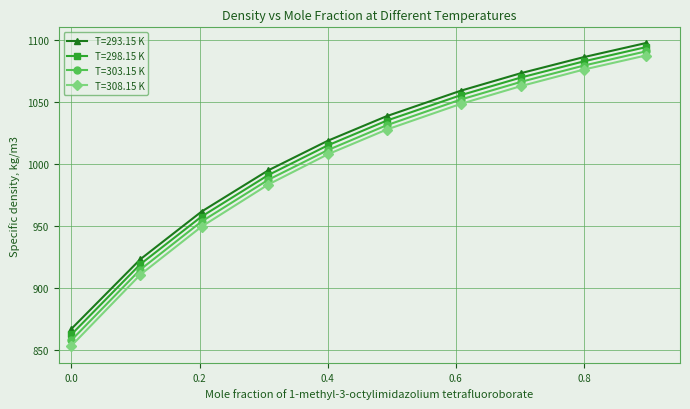

Which series has the widest spread of values?

T=308.15 K